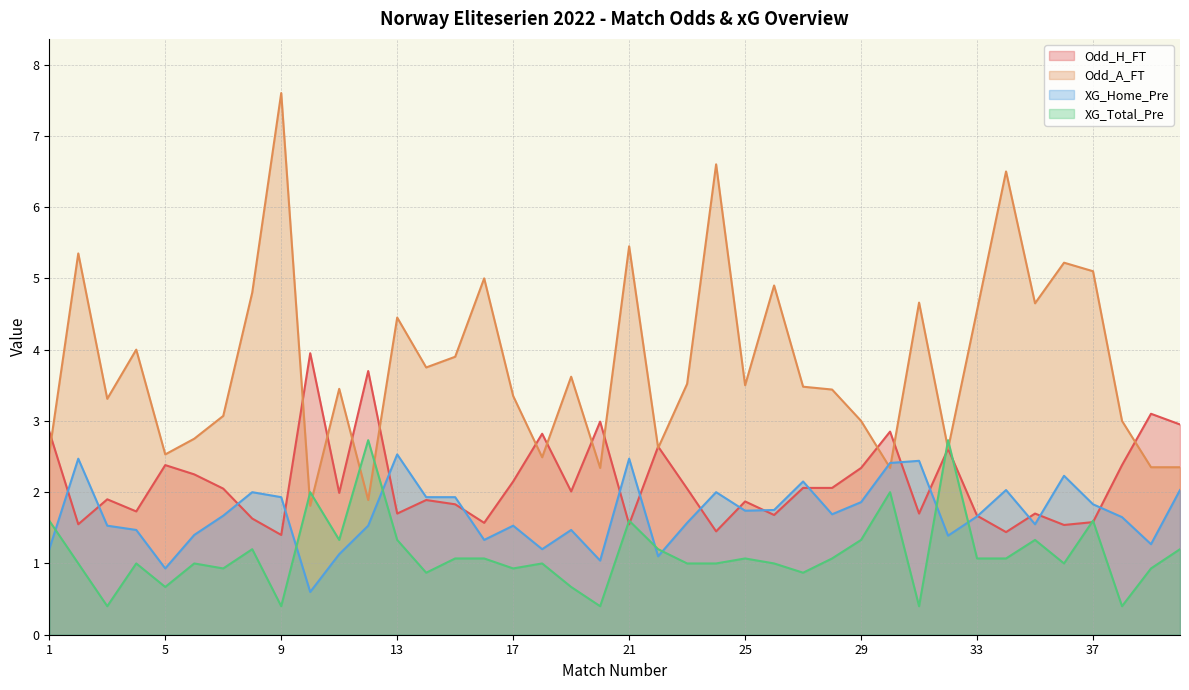

Reading left to right, transcribe all the data shown in this chart.

Odd_H_FT: 1=2.9	2=1.6	3=1.9	4=1.7	5=2.4	6=2.2	7=2.0	8=1.6	9=1.4	10=4.0	11=2.0	12=3.7	13=1.7	14=1.9	15=1.8	16=1.6	17=2.1	18=2.8	19=2.0	20=3.0	21=1.6	22=2.6	23=2.0	24=1.4	25=1.9	26=1.7	27=2.1	28=2.1	29=2.3	30=2.9	31=1.7	32=2.6	33=1.7	34=1.4	35=1.7	36=1.5	37=1.6	38=2.4	39=3.1	40=3.0
Odd_A_FT: 1=2.5	2=5.3	3=3.3	4=4.0	5=2.5	6=2.8	7=3.1	8=4.8	9=7.6	10=1.8	11=3.5	12=1.9	13=4.5	14=3.8	15=3.9	16=5.0	17=3.4	18=2.5	19=3.6	20=2.3	21=5.5	22=2.6	23=3.5	24=6.6	25=3.5	26=4.9	27=3.5	28=3.4	29=3.0	30=2.3	31=4.7	32=2.6	33=4.5	34=6.5	35=4.7	36=5.2	37=5.1	38=3.0	39=2.4	40=2.4
XG_Home_Pre: 1=1.2	2=2.5	3=1.5	4=1.5	5=0.9	6=1.4	7=1.7	8=2.0	9=1.9	10=0.6	11=1.1	12=1.5	13=2.5	14=1.9	15=1.9	16=1.3	17=1.5	18=1.2	19=1.5	20=1.0	21=2.5	22=1.1	23=1.6	24=2.0	25=1.7	26=1.8	27=2.1	28=1.7	29=1.9	30=2.4	31=2.4	32=1.4	33=1.7	34=2.0	35=1.6	36=2.2	37=1.8	38=1.6	39=1.3	40=2.0
XG_Total_Pre: 1=1.6	2=1.0	3=0.4	4=1.0	5=0.7	6=1.0	7=0.9	8=1.2	9=0.4	10=2.0	11=1.3	12=2.7	13=1.3	14=0.9	15=1.1	16=1.1	17=0.9	18=1.0	19=0.7	20=0.4	21=1.6	22=1.2	23=1.0	24=1.0	25=1.1	26=1.0	27=0.9	28=1.1	29=1.3	30=2.0	31=0.4	32=2.7	33=1.1	34=1.1	35=1.3	36=1.0	37=1.6	38=0.4	39=0.9	40=1.2